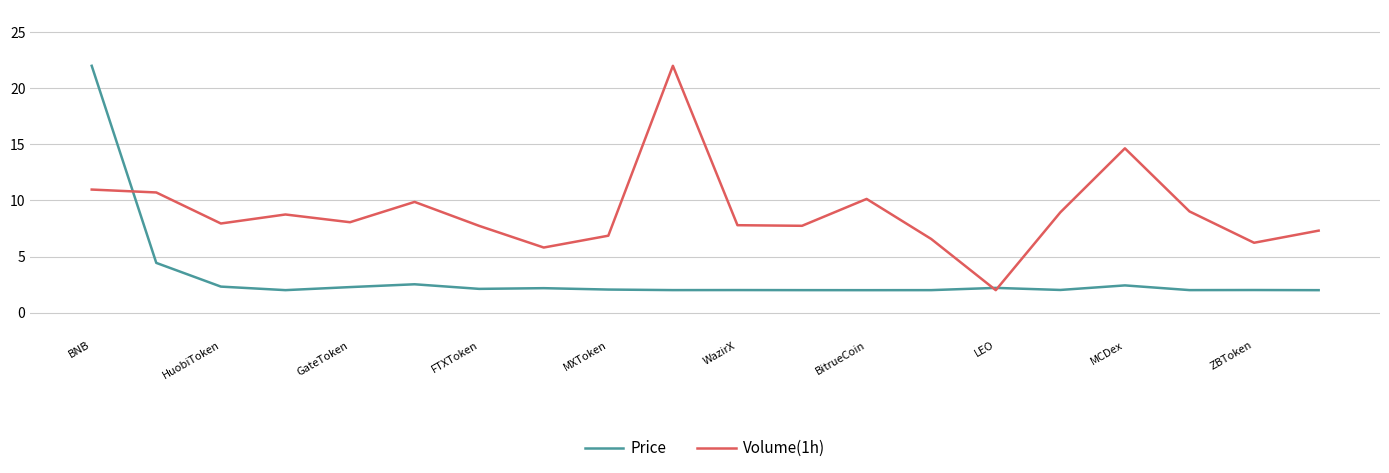

List the series in order of their overall mean, lowest first.

Price, Volume(1h)